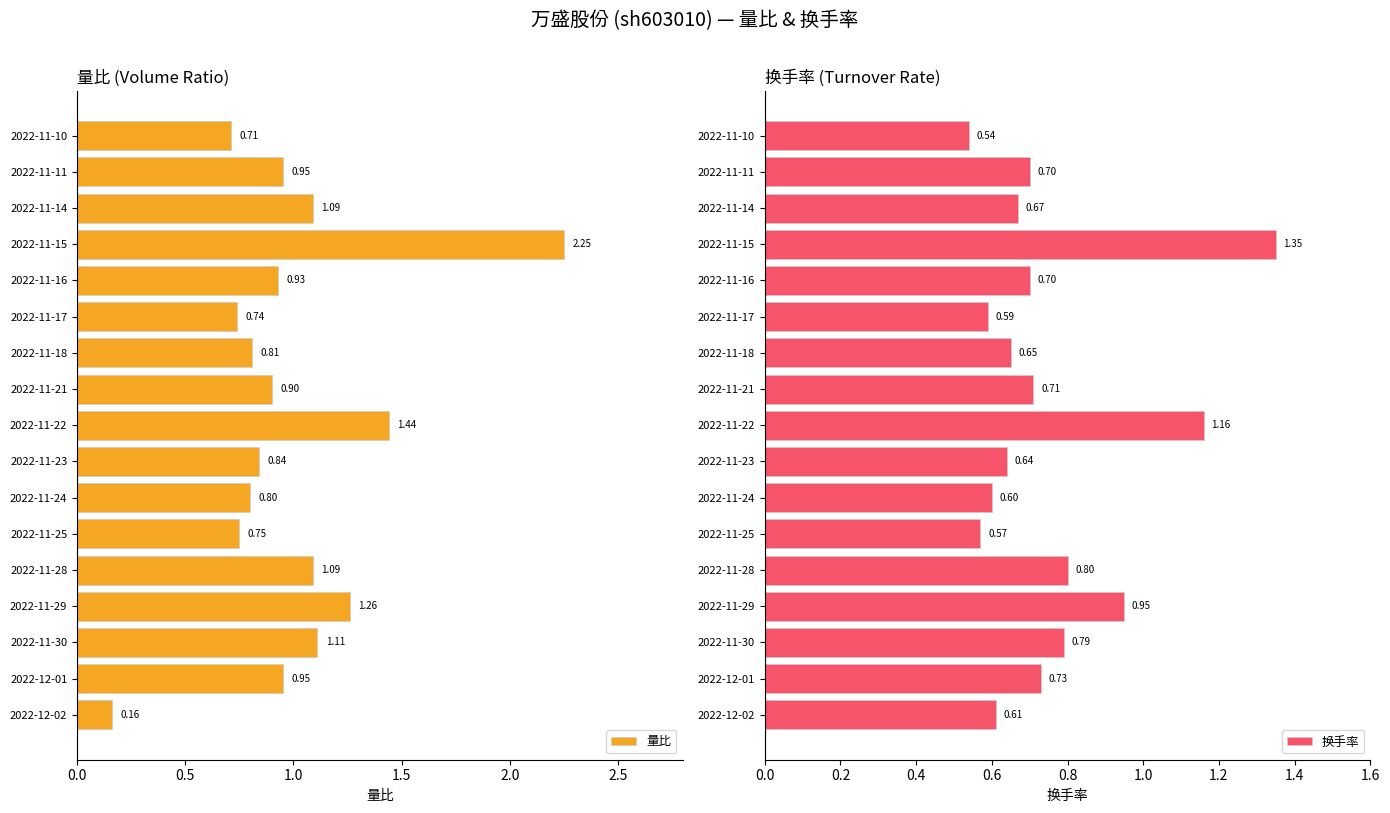

What is the value of the 量比 bar at the 10th from the left?

0.9